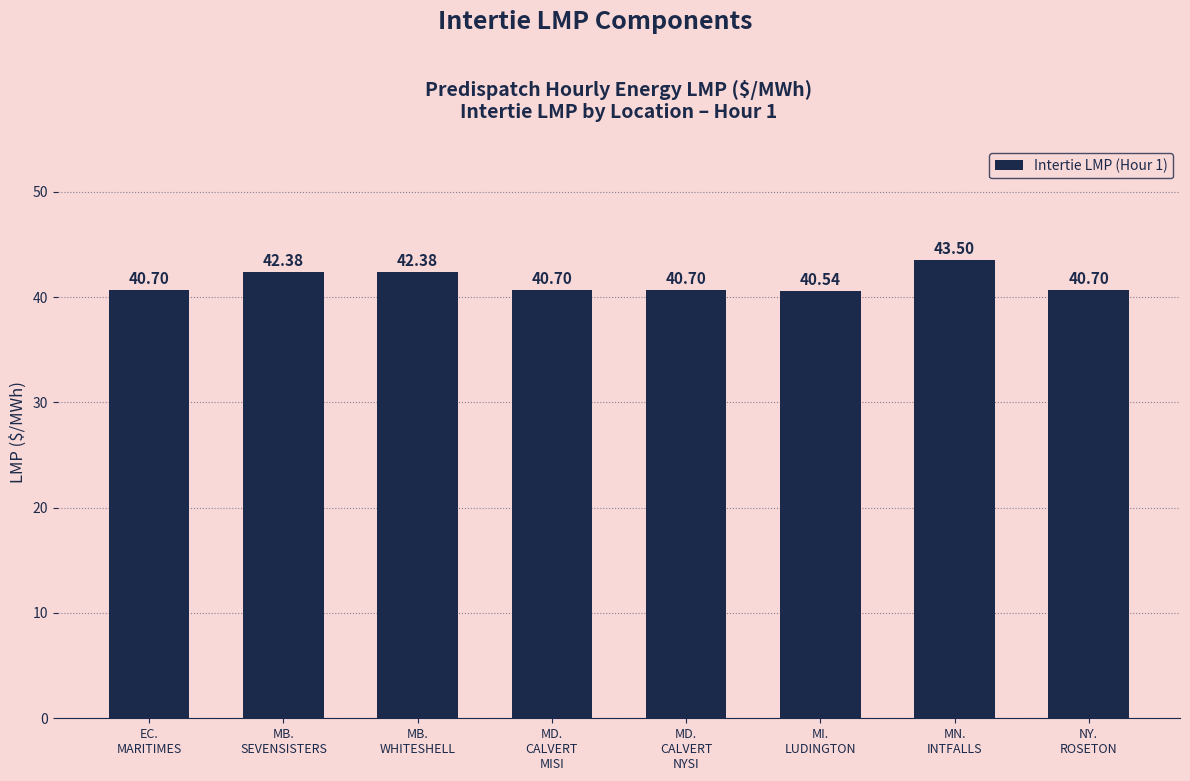

What position from the left is EC.
MARITIMES?

1